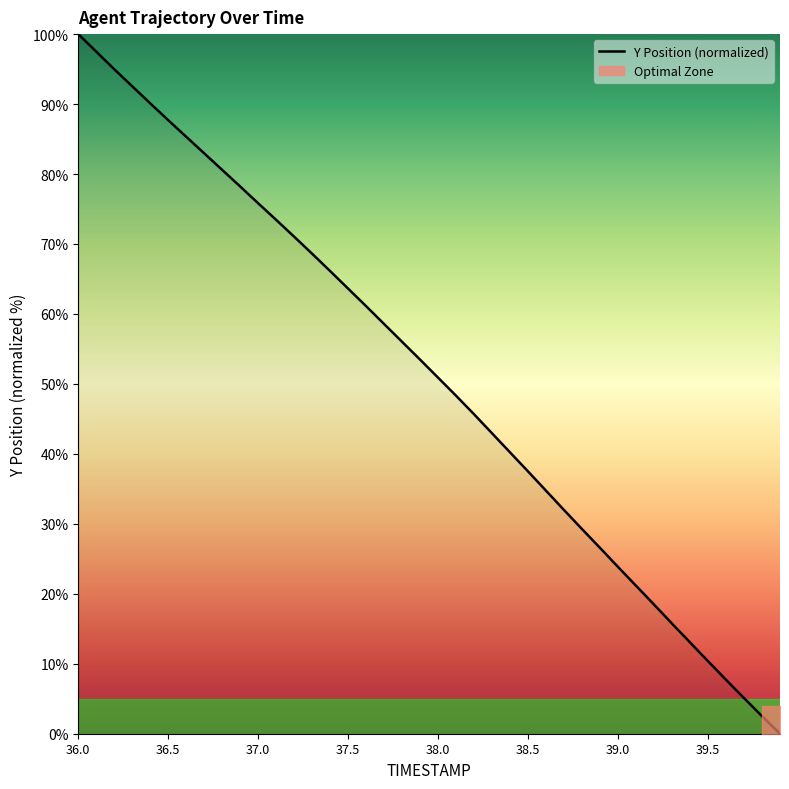

Which label corresponds to the largest value in the chart?

36.0